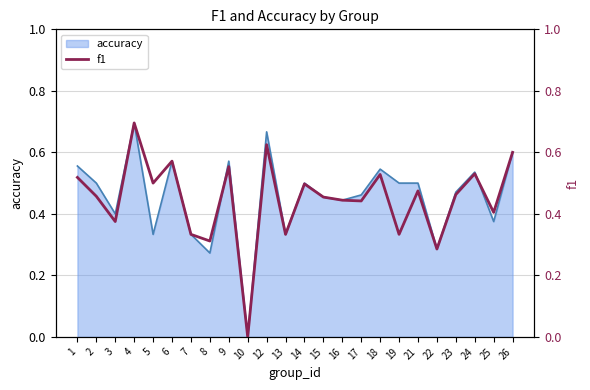

What is the sum of all values?

10.7